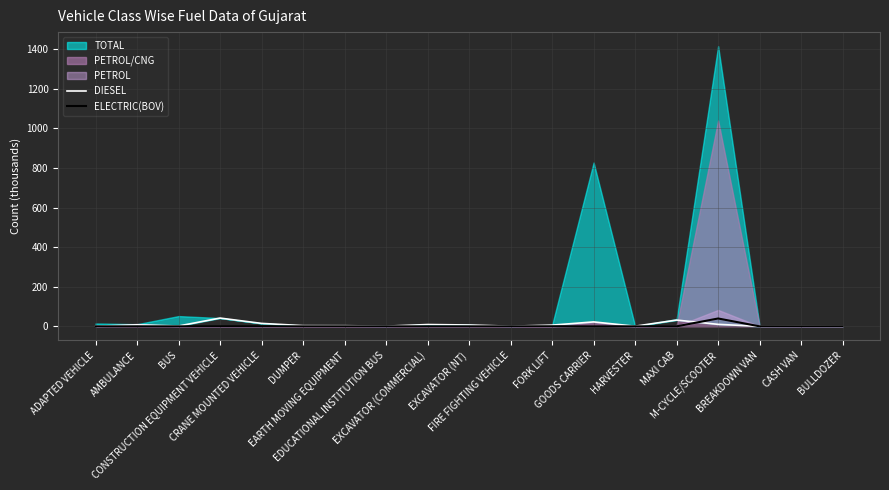

How many interior local peaks does the ELECTRIC(BOV) series have?

3